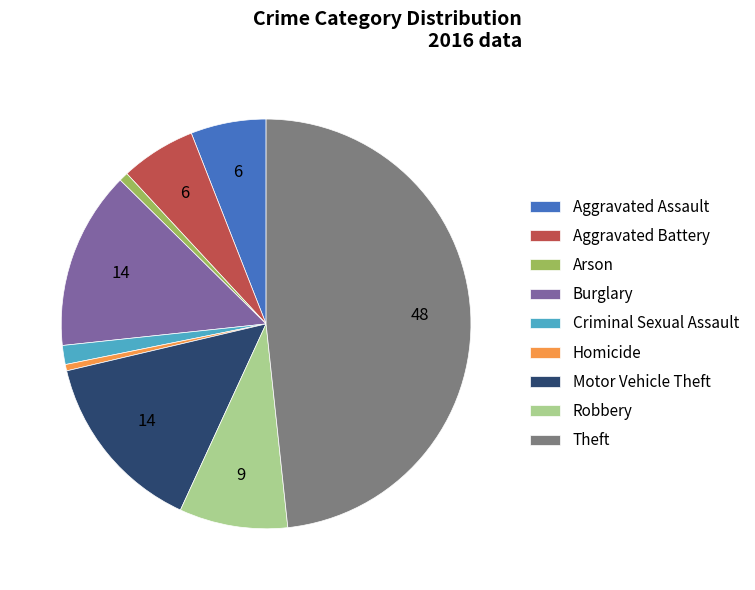

Does any single category account for the majority?

No